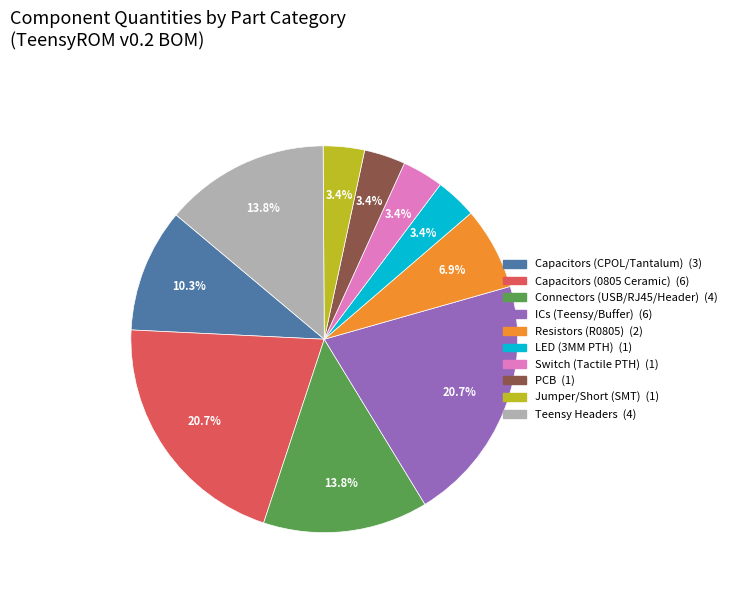

Is there a majority slice in this chart?

No